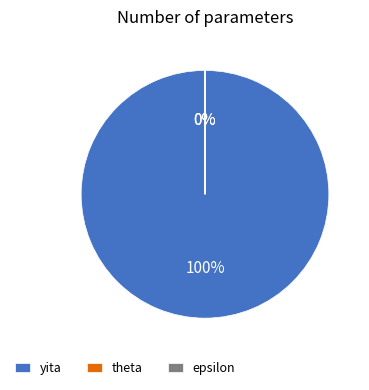

To the nearest percent, what is the average slice percentage?

33%